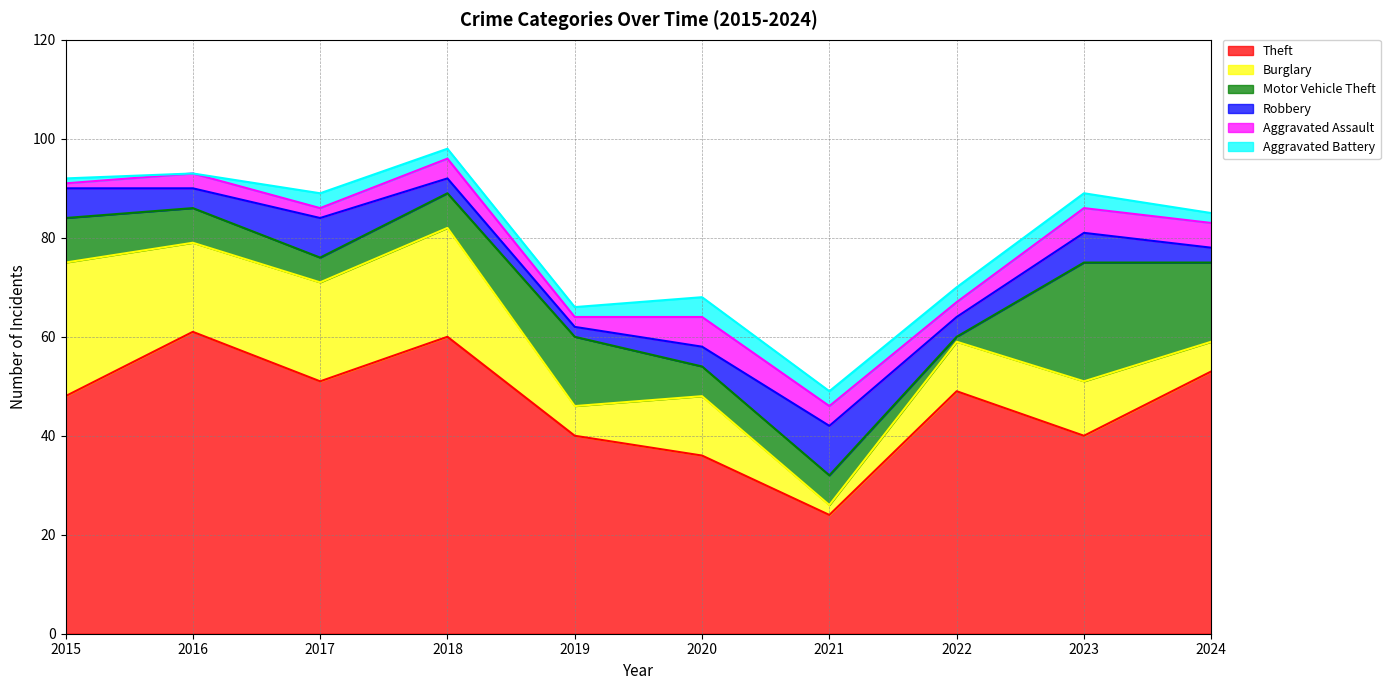

What is the difference between the second highest and second lowest values in the Motor Vehicle Theft series?

11